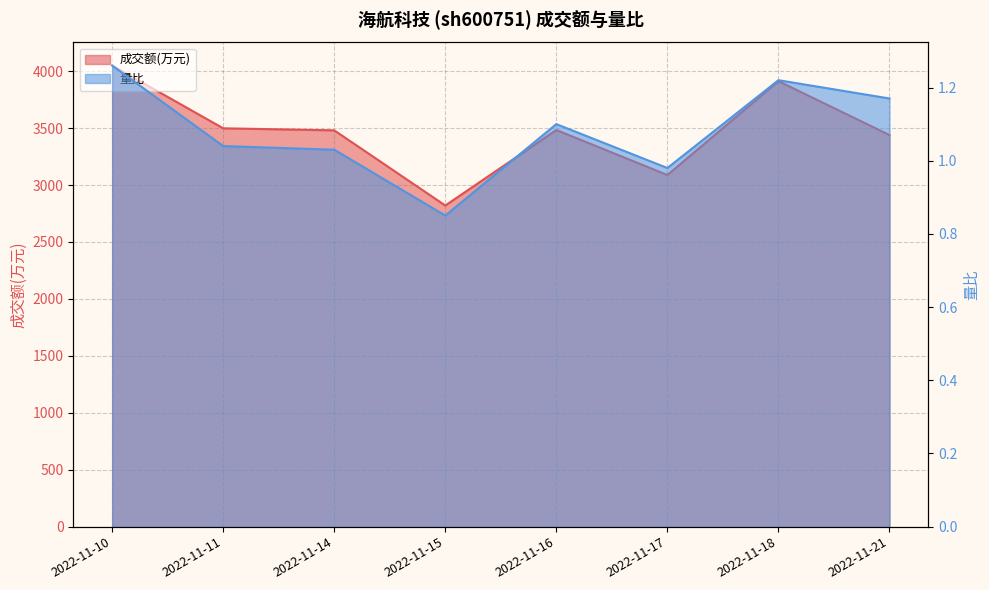

What is the lowest value of the 成交额(万元) series?

2820.0